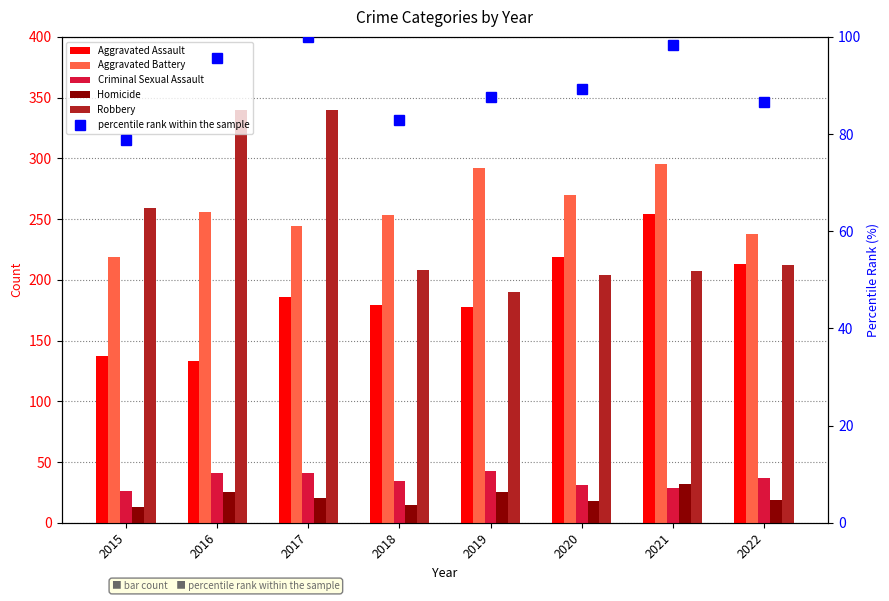

Which category has the lowest value across all series?

2015